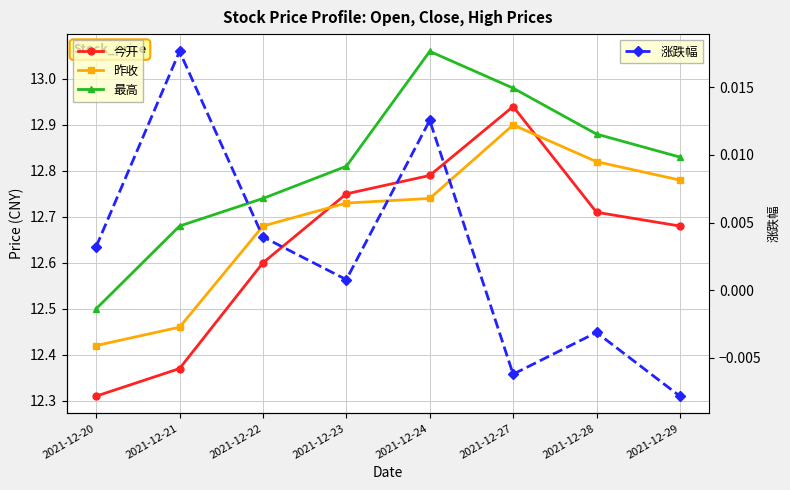

At which label does 涨跌幅 first exceed 0?

2021-12-20